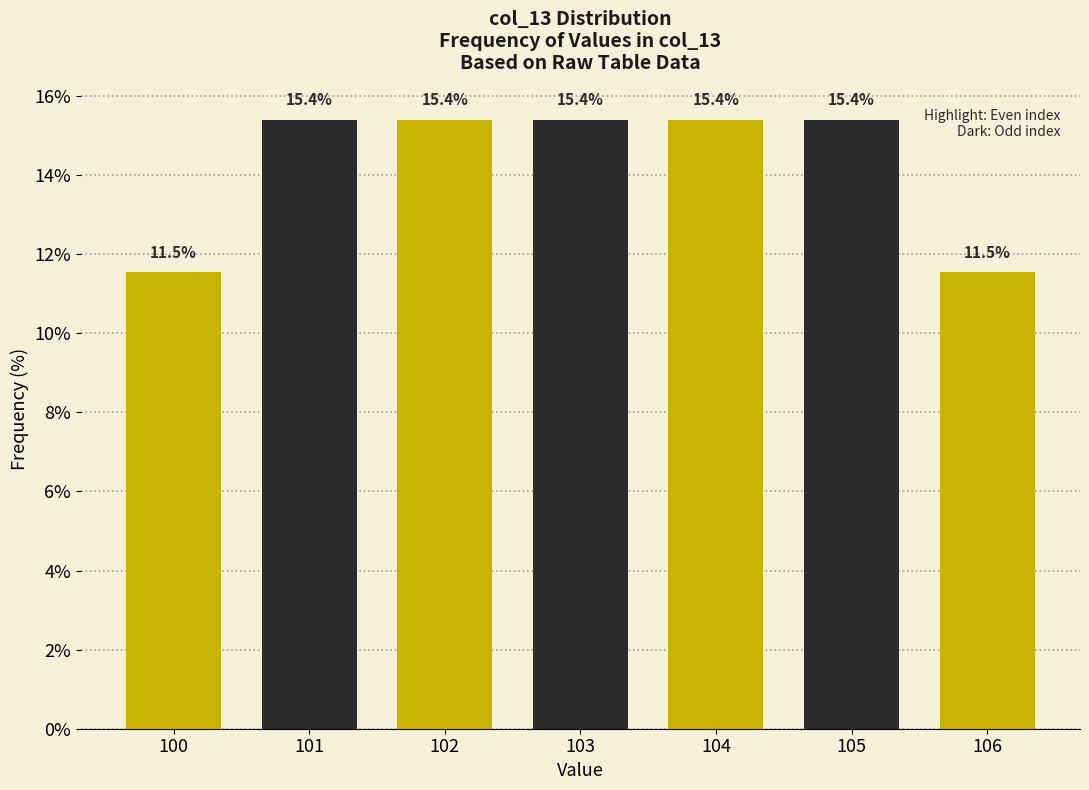

Reading left to right, transcribe all the data shown in this chart.

100=11.5	101=15.4	102=15.4	103=15.4	104=15.4	105=15.4	106=11.5